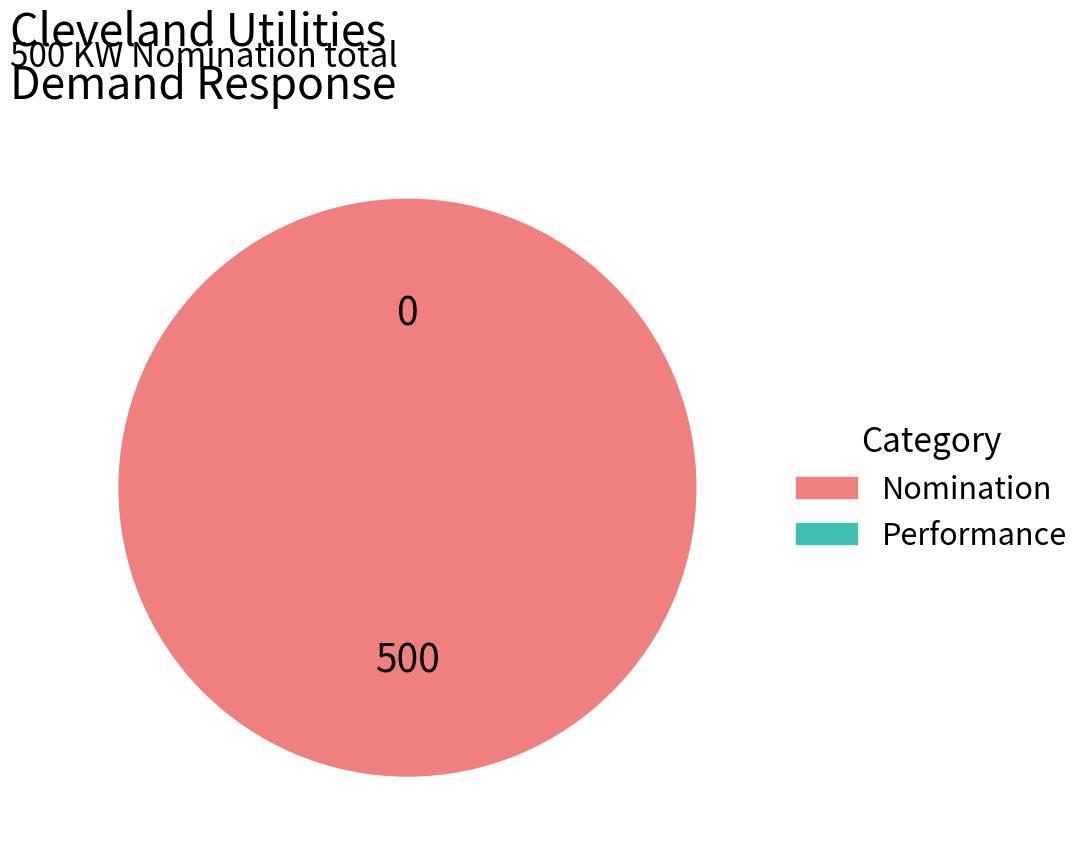

The Nomination slice represents 100% of the pie. True or false?

True